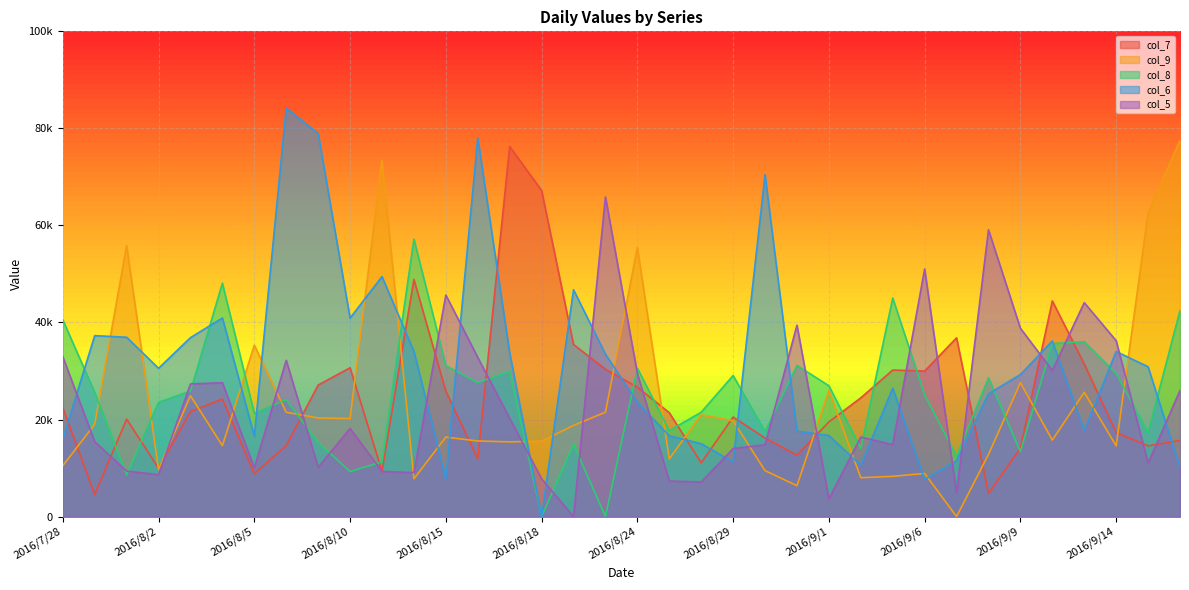

True or false: col_7 has a value of 11715.2 at 2016/8/4.

False